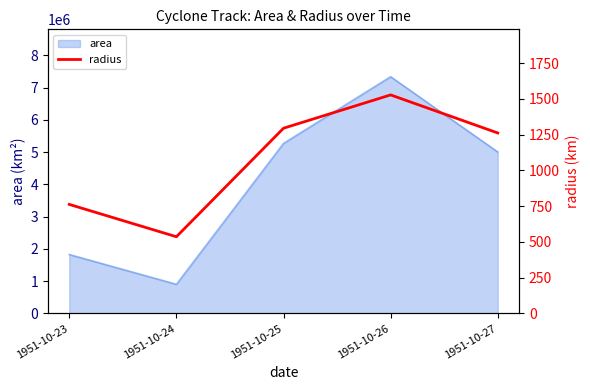

What is the approximate value at 1951-10-24?

536.7